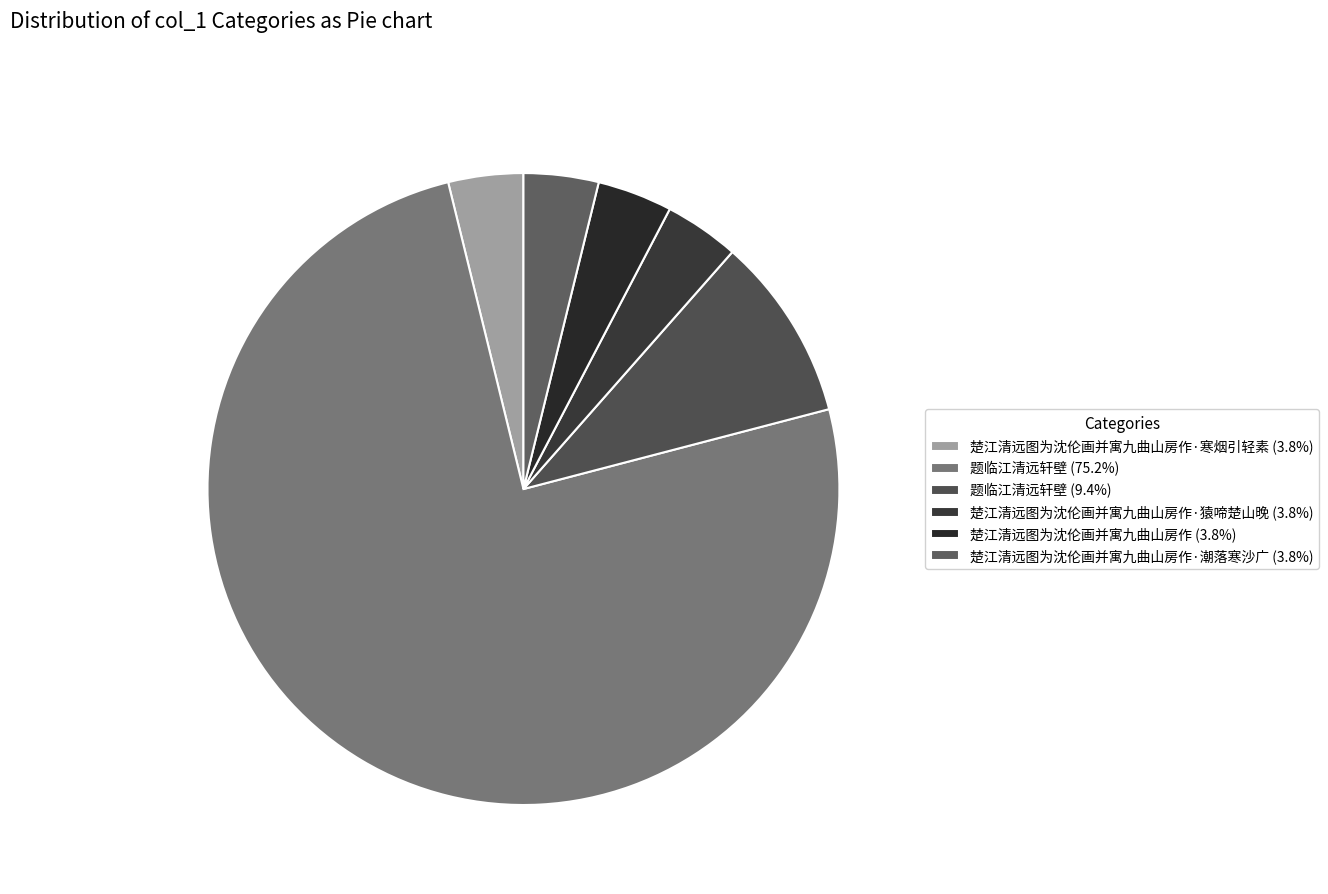

Count the number of slices in the pie.

6